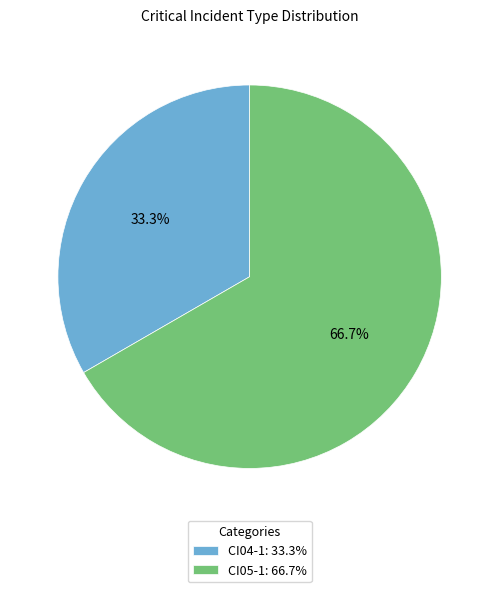

Approximately how many times larger is the value at CI05-1: 66.7% compared to CI04-1: 33.3%?

2.0